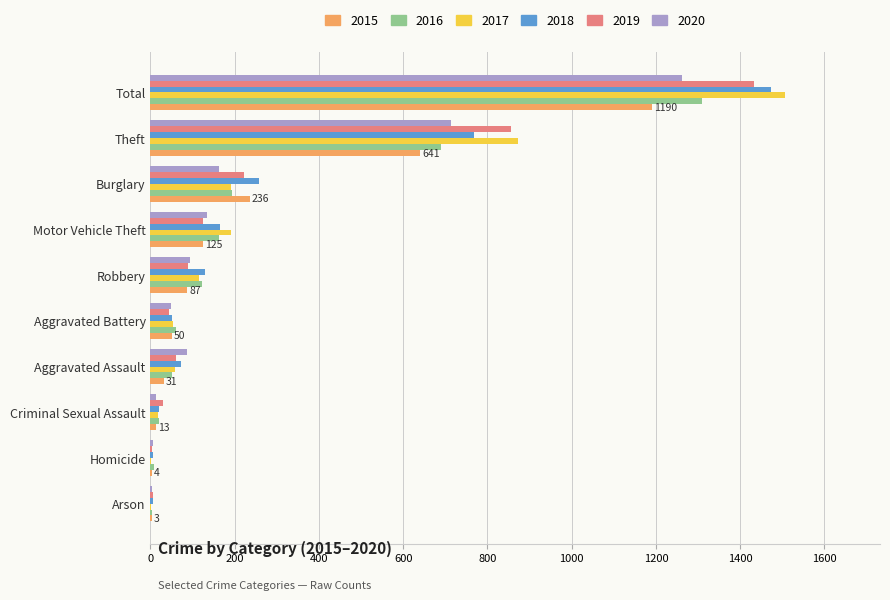

Where is 2018 nearest to the value 739?

Theft